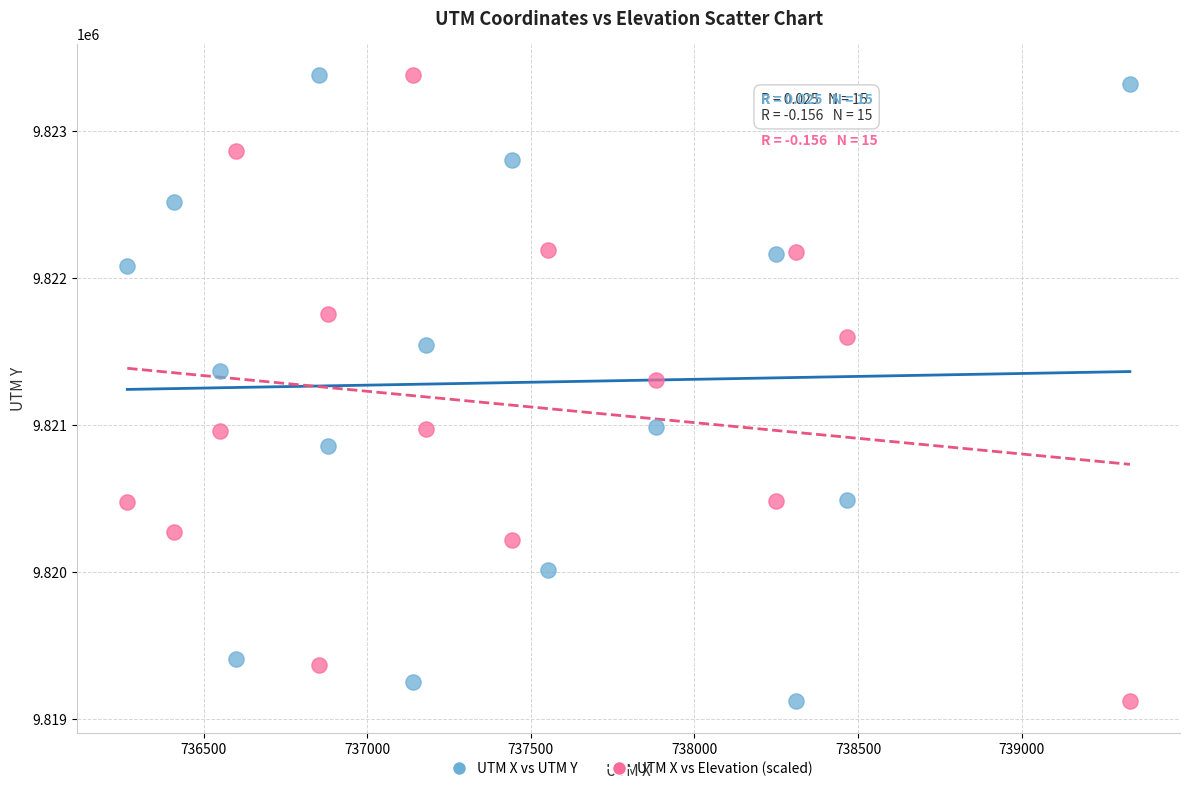

Across all data points, what is the range of Y values (max minus min)?

4263.0